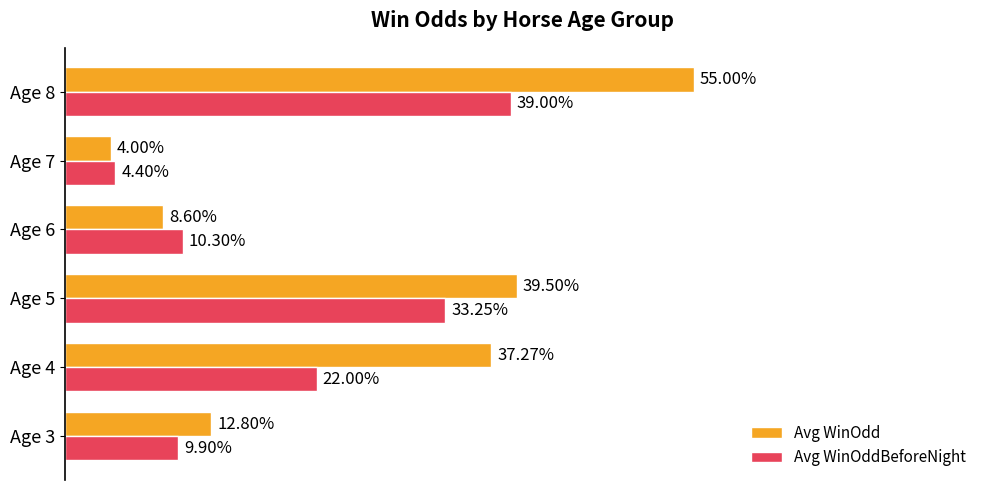

List the labels in order of Avg WinOdd value, smallest first.

Age 7, Age 6, Age 3, Age 4, Age 5, Age 8